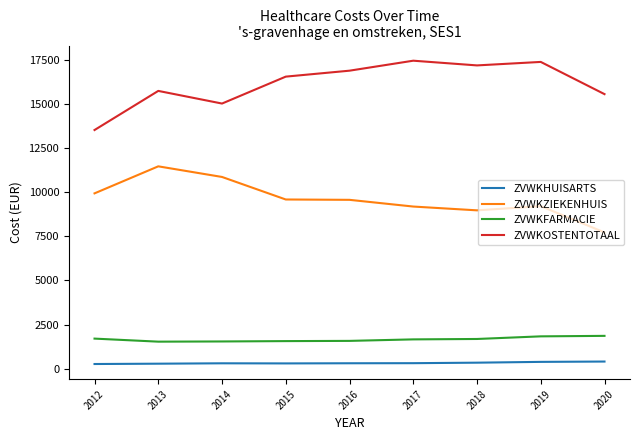

Does the chart have visible grid lines?

No